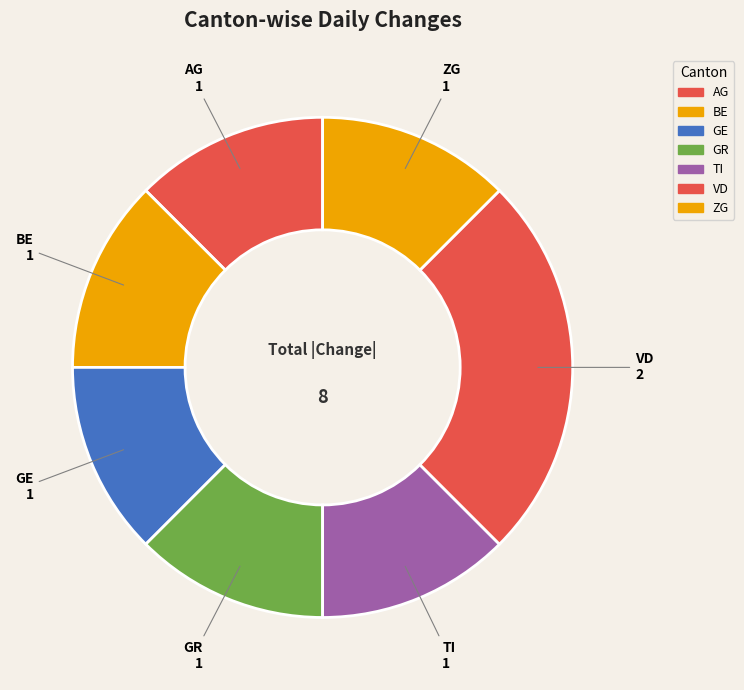

How many slices are in this pie chart?

7